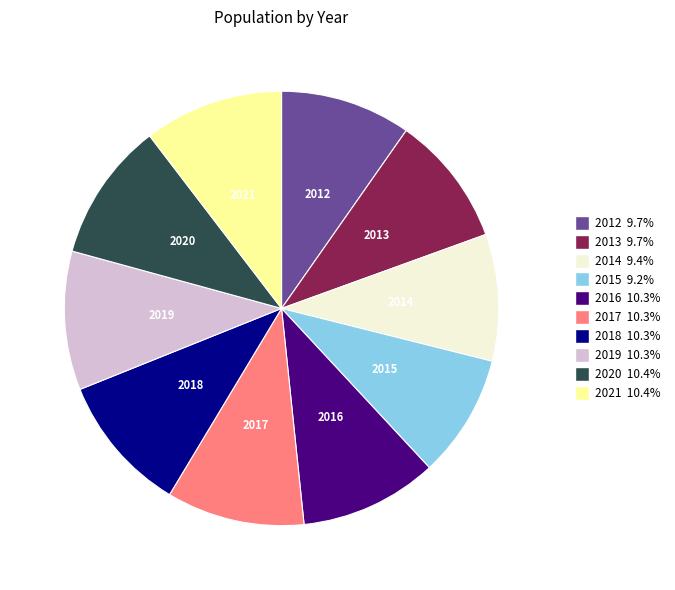

What is the ratio of the value at 2013 to the value at 2018?

0.9